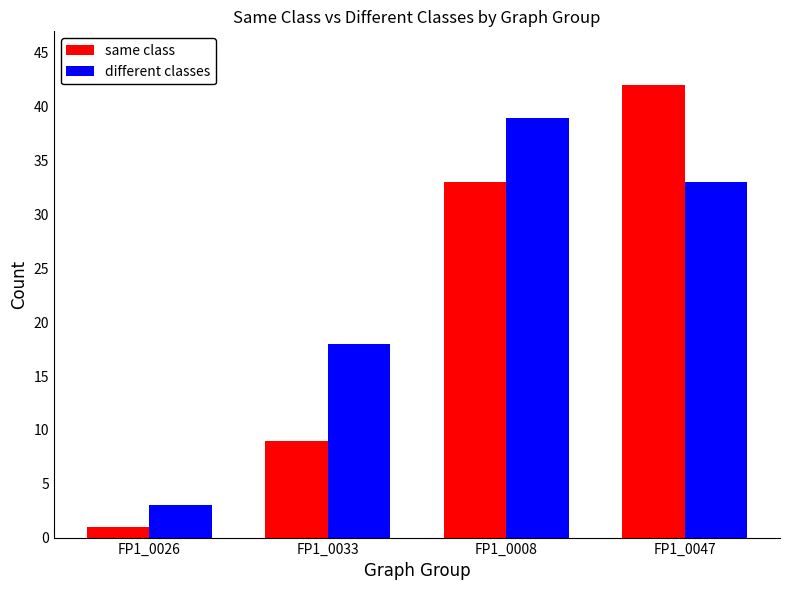

List the series in order of their peak value, highest first.

same class, different classes